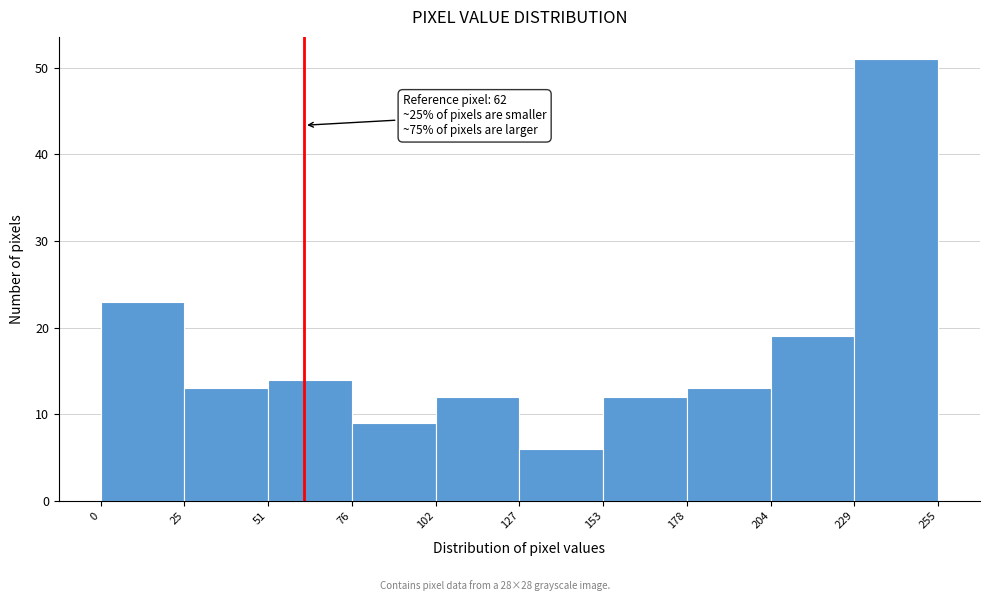

Which range on the x-axis has the tallest bar?

229 to 255